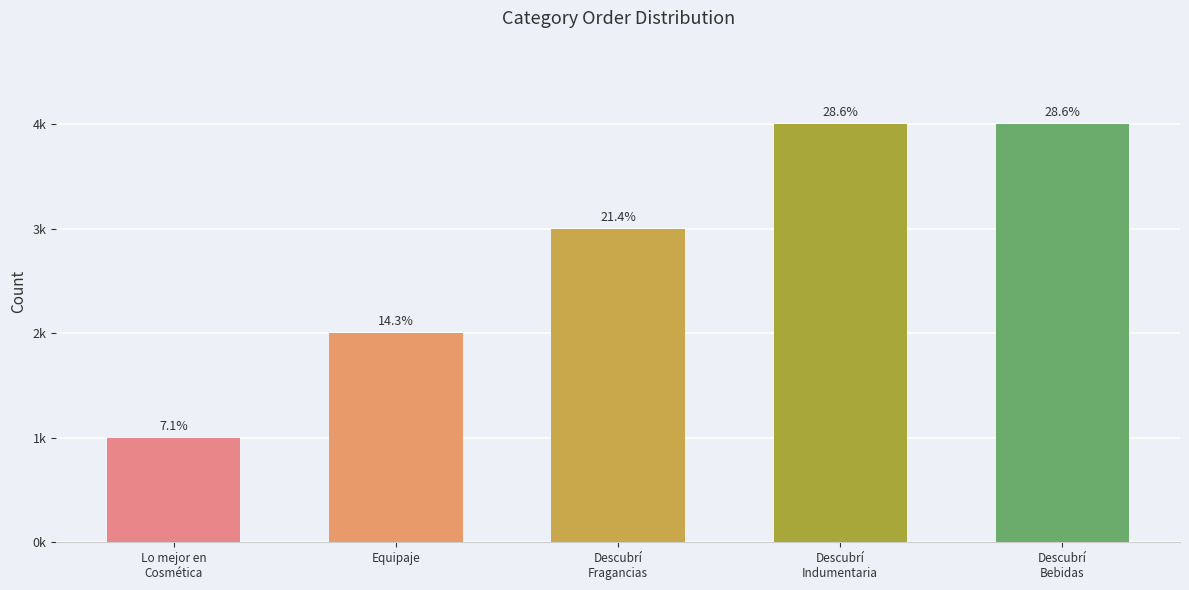

What is the sum of all values?

14